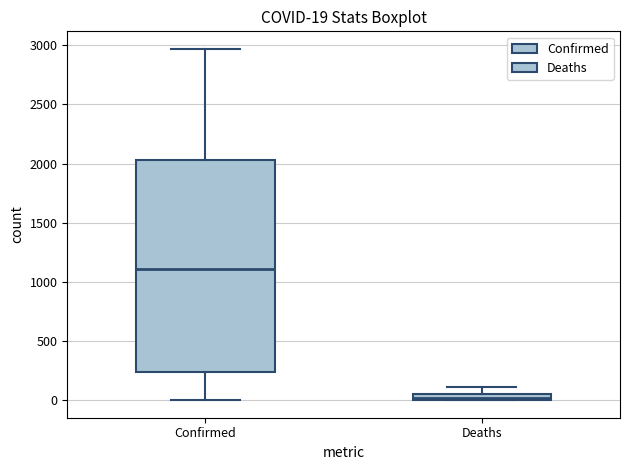

Which box has the lowest median line?

Deaths